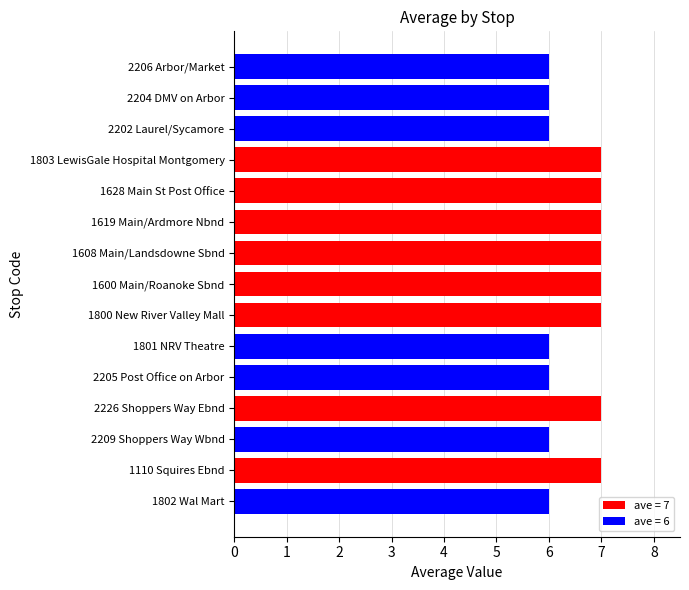

Reading top to bottom, list all the values displayed in this chart.

2206 Arbor/Market=6	2204 DMV on Arbor=6	2202 Laurel/Sycamore=6	1803 LewisGale Hospital Montgomery=7	1628 Main St Post Office=7	1619 Main/Ardmore Nbnd=7	1608 Main/Landsdowne Sbnd=7	1600 Main/Roanoke Sbnd=7	1800 New River Valley Mall=7	1801 NRV Theatre=6	2205 Post Office on Arbor=6	2226 Shoppers Way Ebnd=7	2209 Shoppers Way Wbnd=6	1110 Squires Ebnd=7	1802 Wal Mart=6